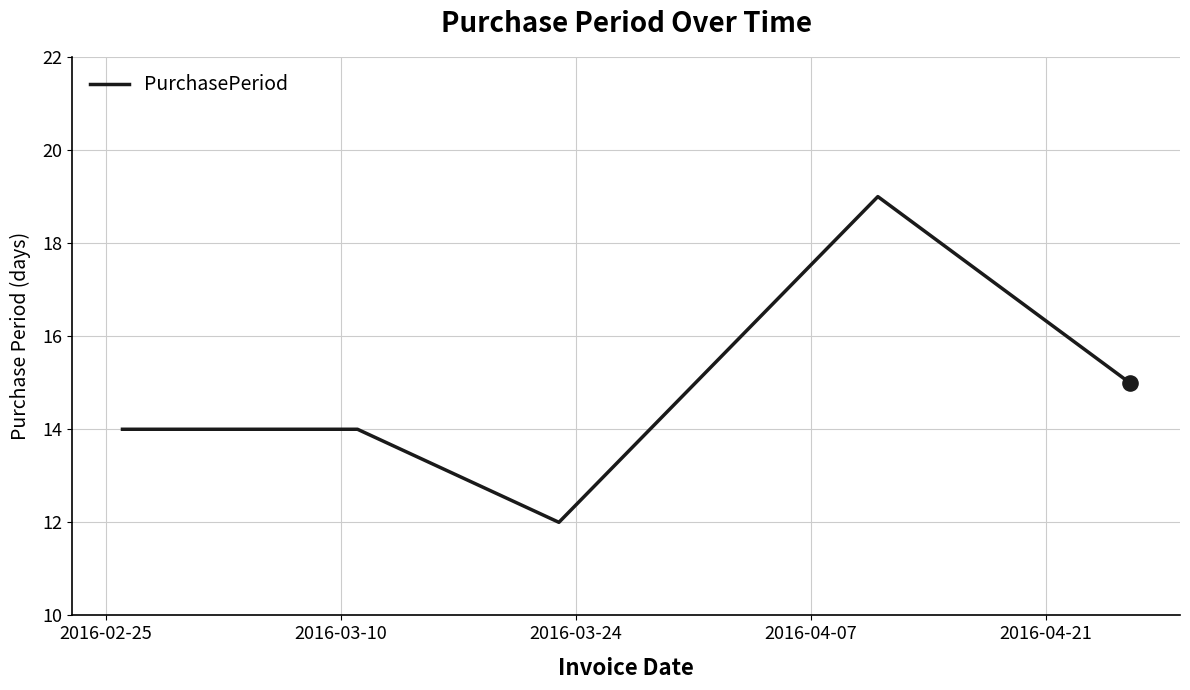

What is the smallest value displayed?

12